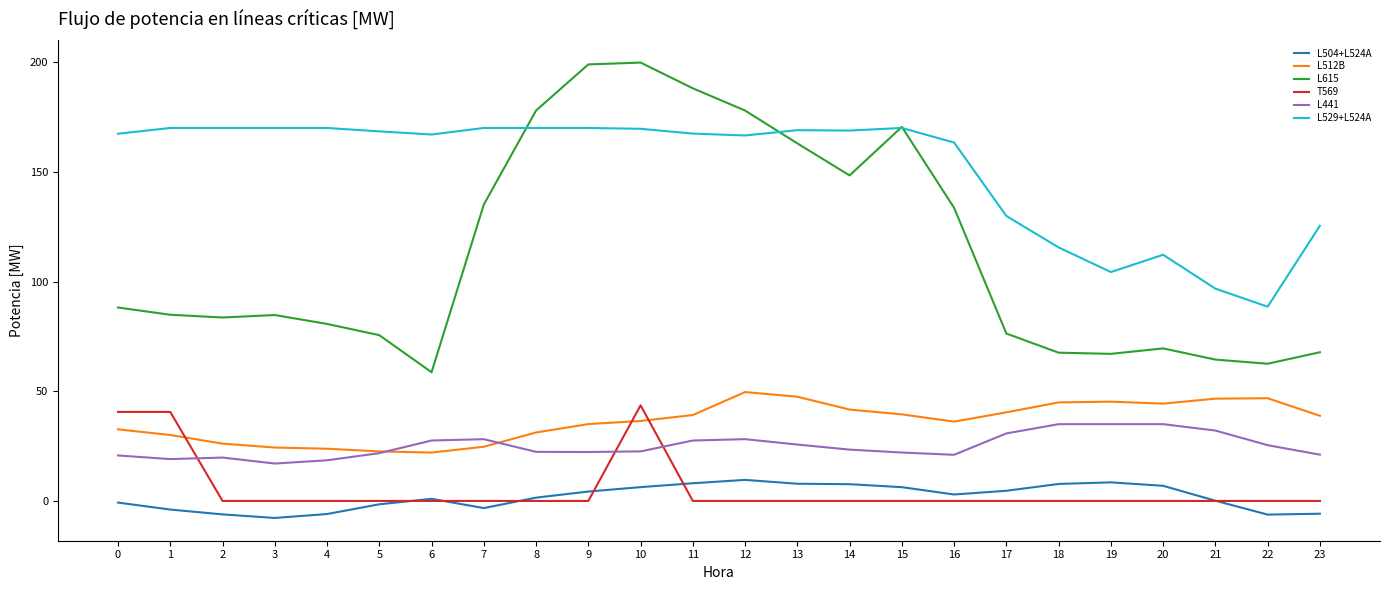

True or false: L615 and L529+L524A cross at least once.

True